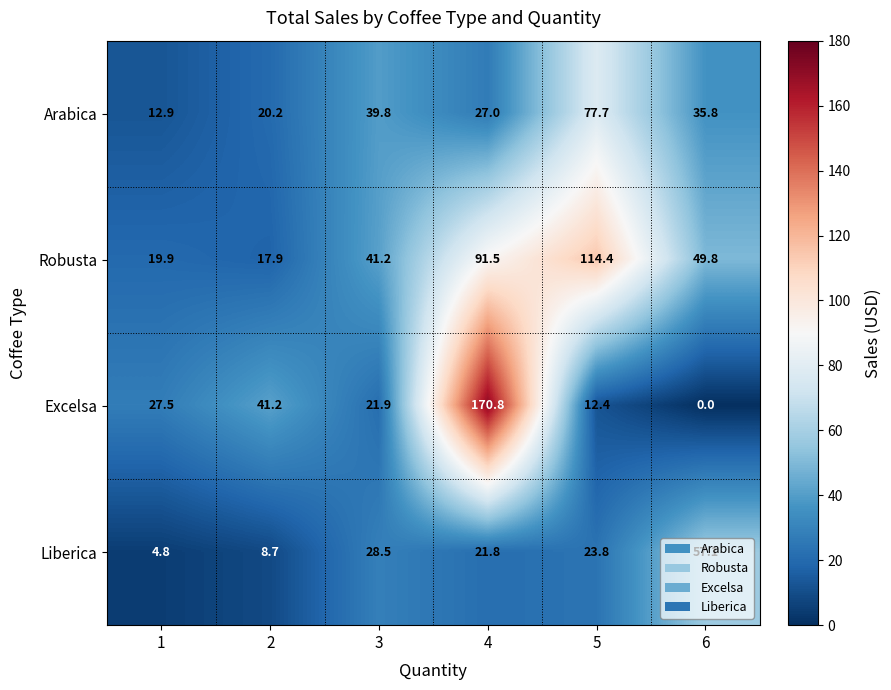

Rank the series by their maximum value, from lowest to highest.

Liberica, Arabica, Robusta, Excelsa